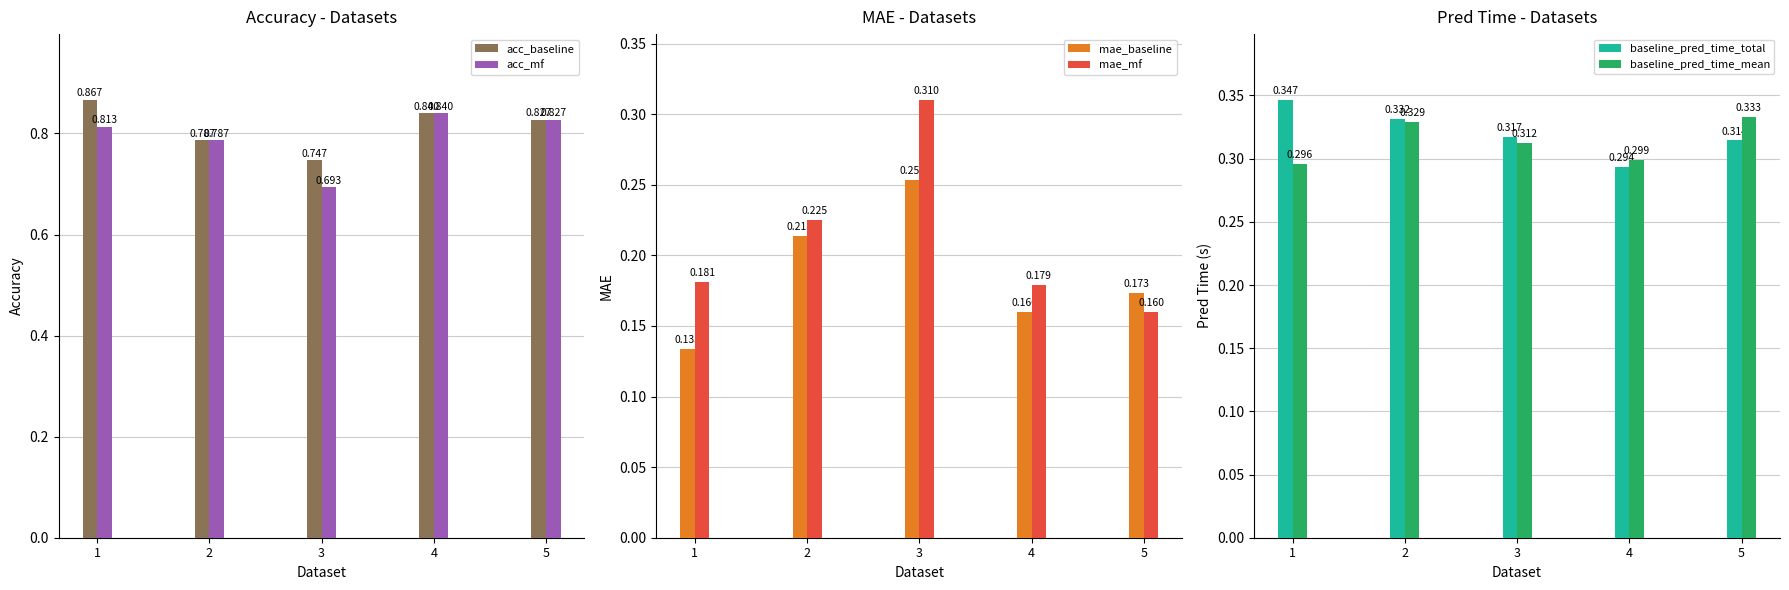

How many categories are shown in the chart?

5